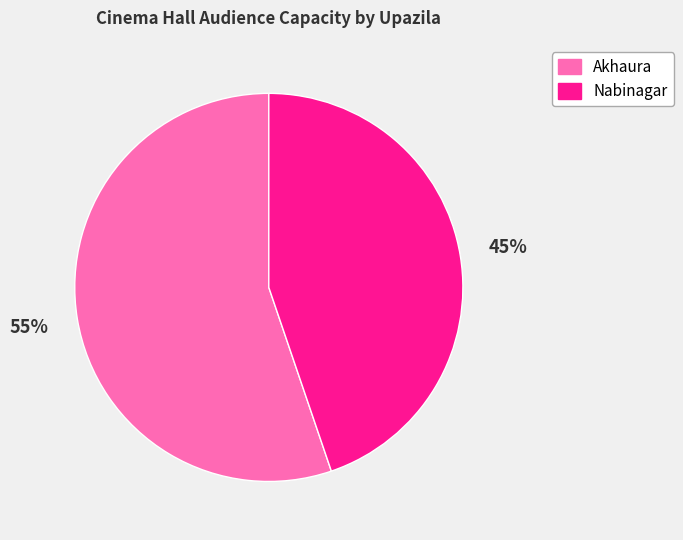

Rank the categories by value from lowest to highest.

Nabinagar, Akhaura